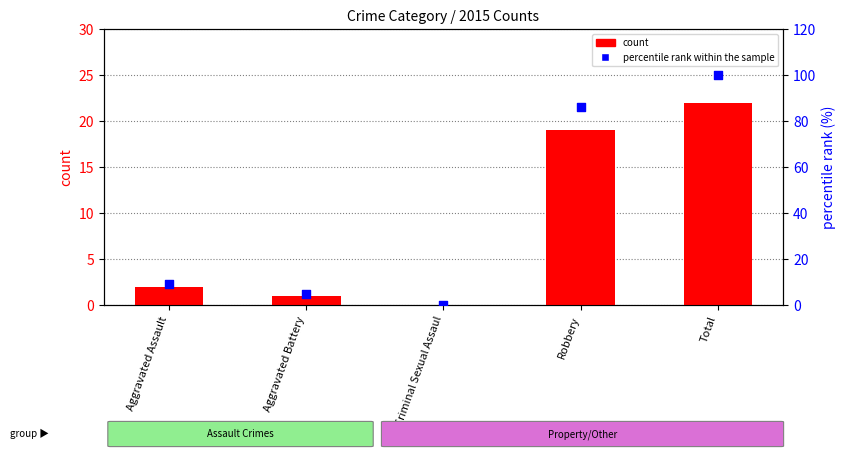

What is the total value across all series at Aggravated Assault?

11